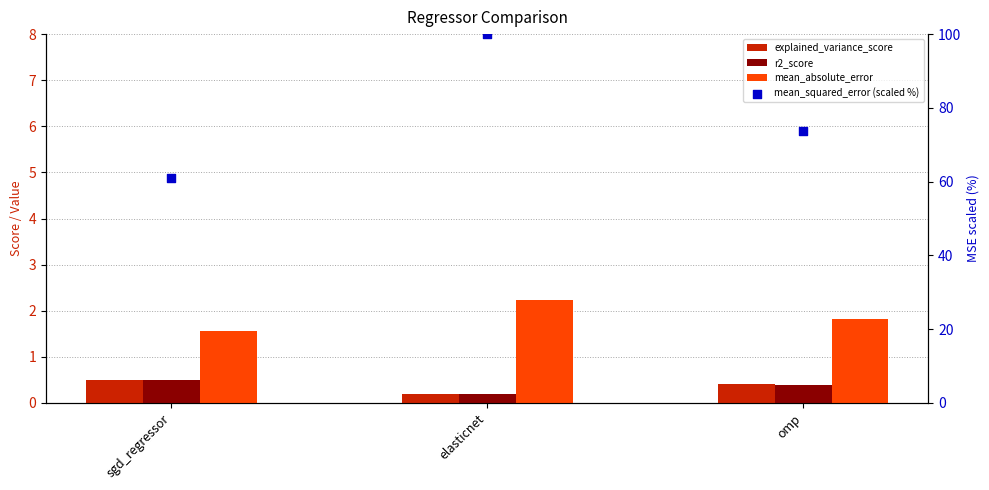

Which series has the largest Y range (max minus min)?

mean_squared_error (scaled %)